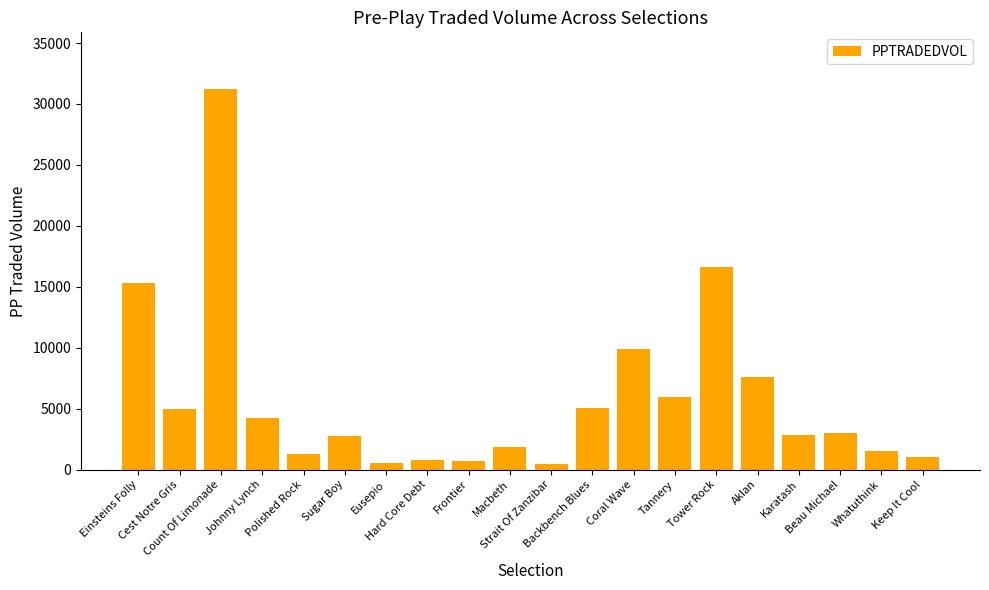

At which label is the value closest to 15815?

Einsteins Folly